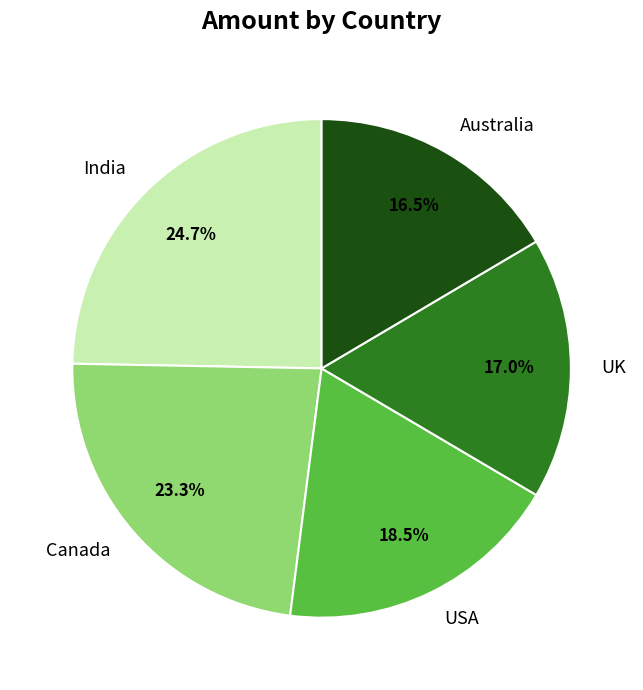

How many slices are in this pie chart?

5